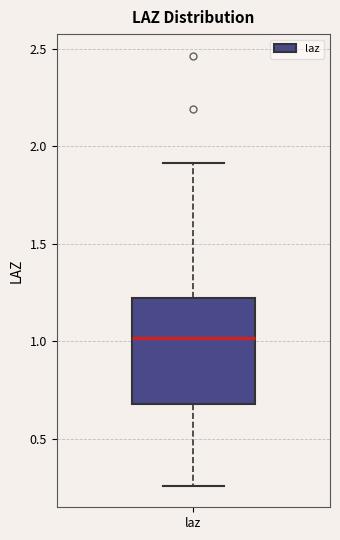

Where is the lower edge of the box for laz on the y-axis? The values are not printed on the chart, so give them approximately, as read against the axis.

0.70